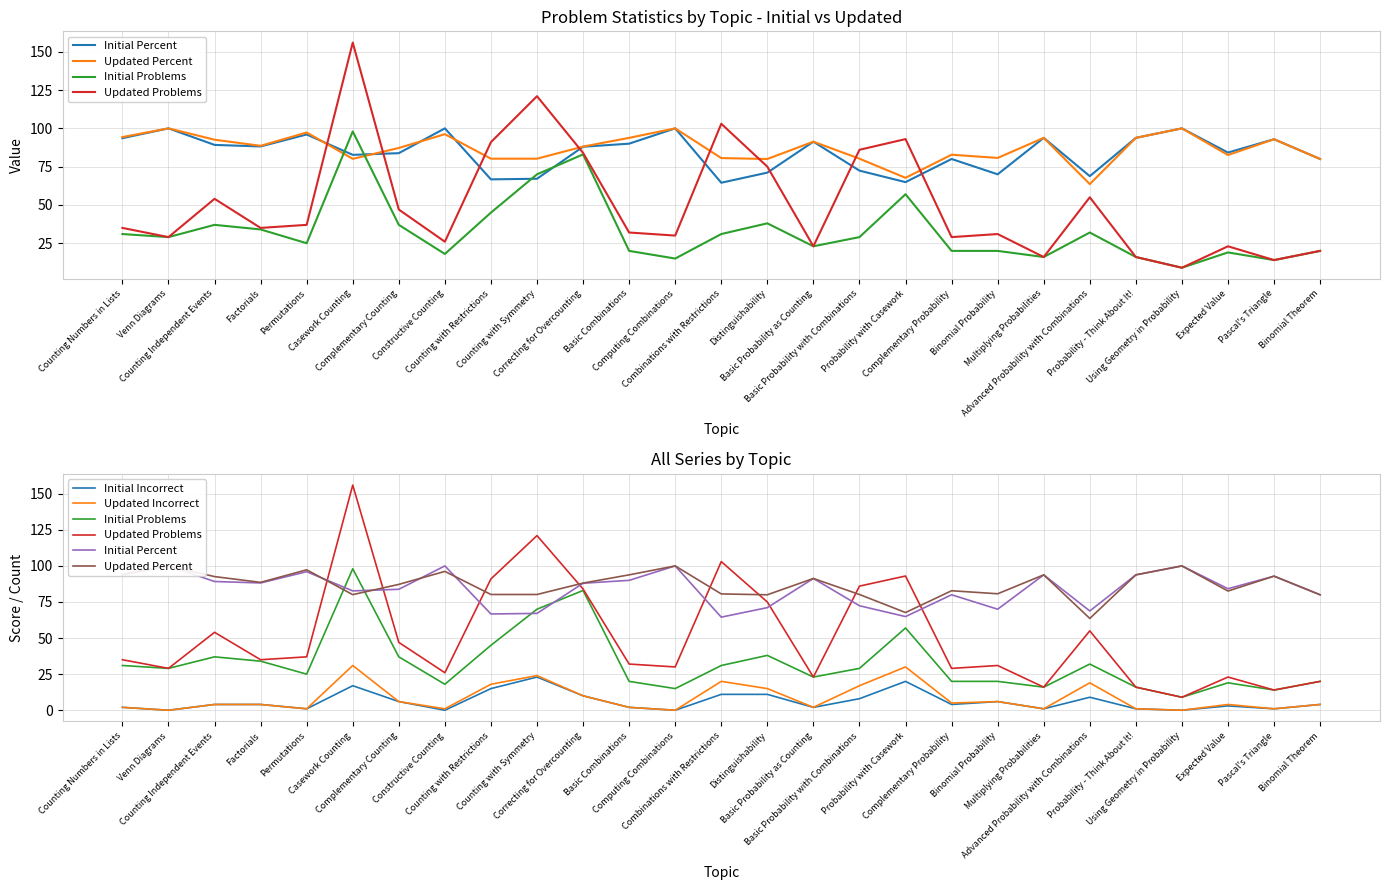

True or false: Updated Problems and Updated Incorrect intersect in this chart.

False